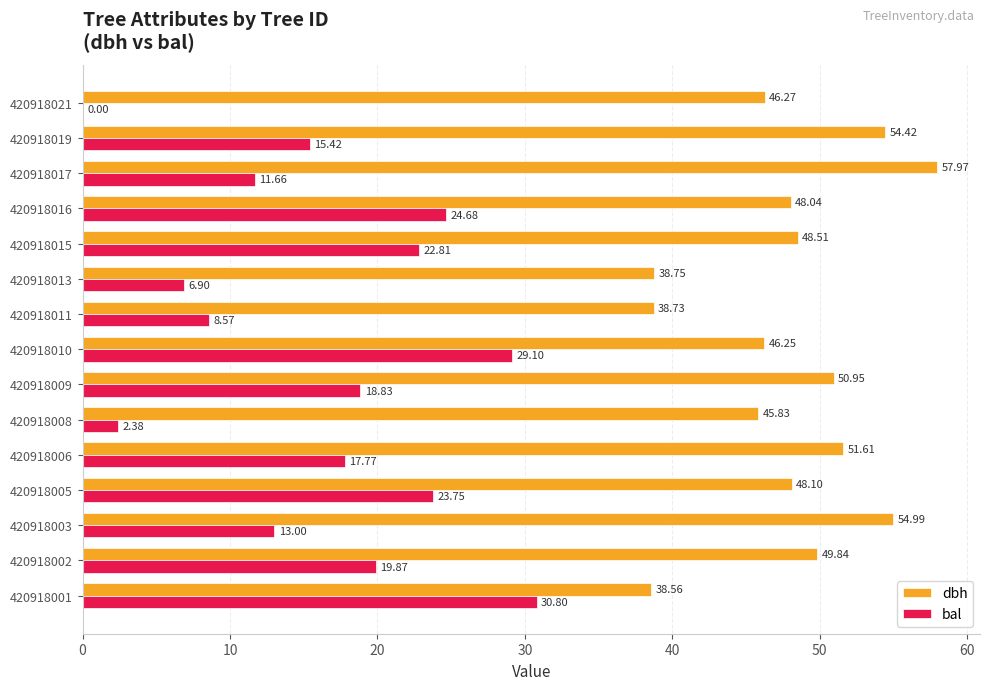

Is the value of dbh at 420918013 greater than the value of bal at 420918016?

Yes